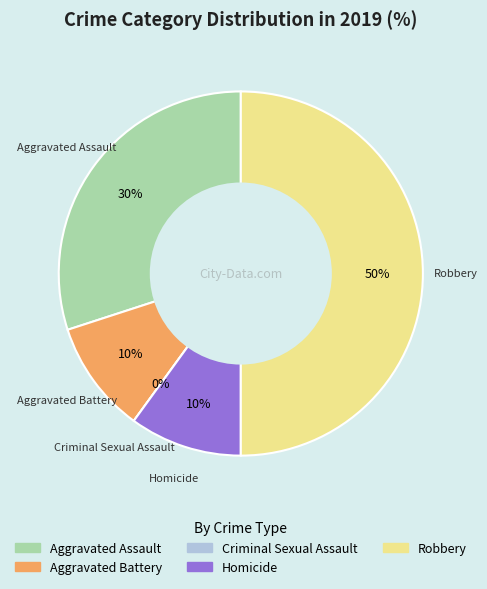

To the nearest percent, what is the average slice percentage?

20%